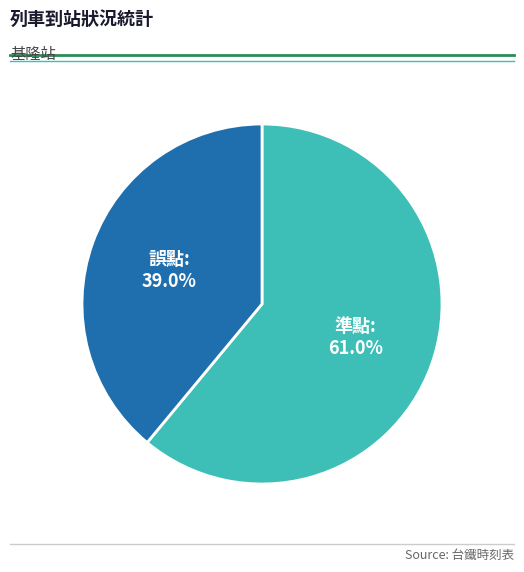

To the nearest percent, what is the difference between the 準點 and 誤點 slice percentages?

22%